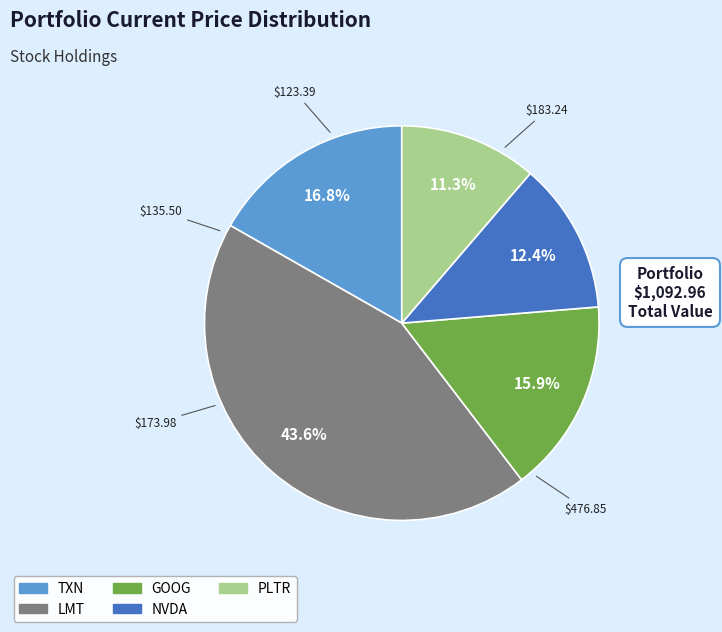

What percentage is the LMT slice, to the nearest percent?

44%